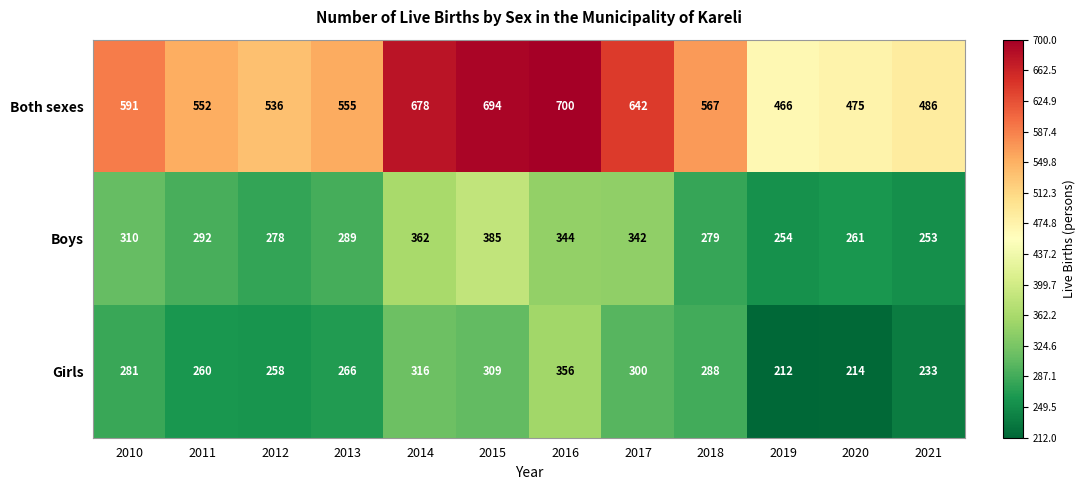

At which label is Girls closest to 284?

2010